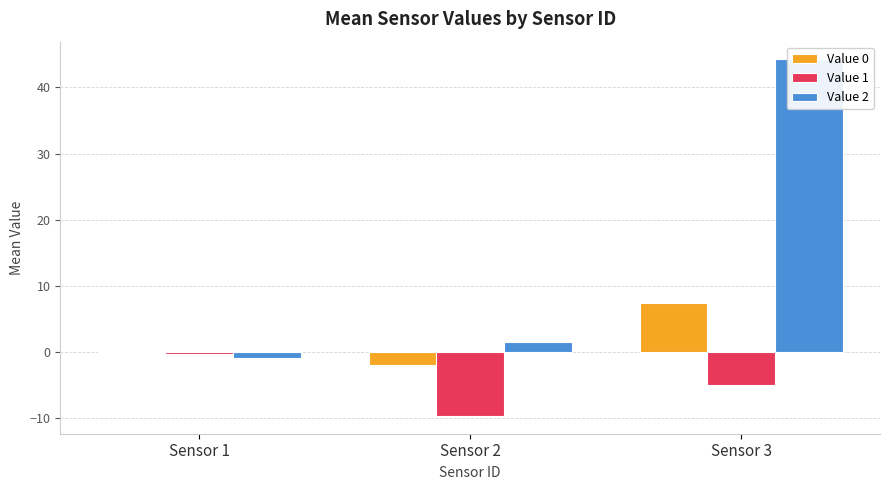

What is the sum of the Value 1 values at Sensor 2 and Sensor 1?

-9.9